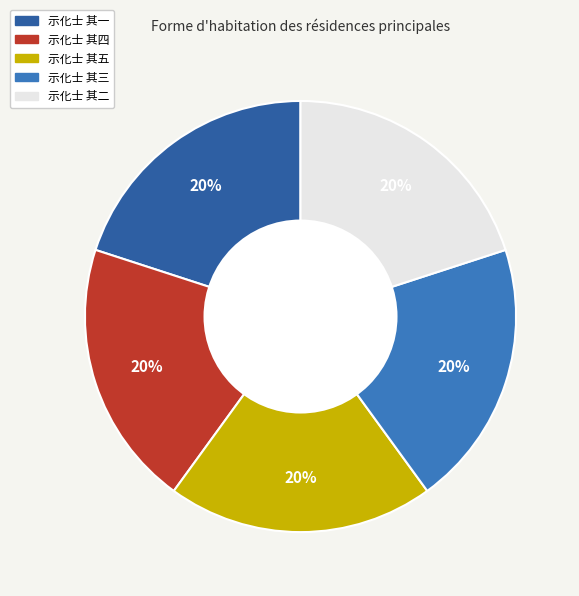

To the nearest percent, what portion does 示化士 其五 represent?

20%